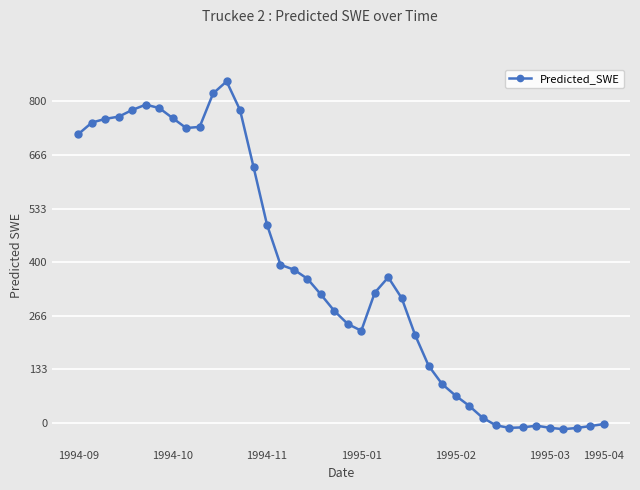

What is the value of the 24th point from the left?

362.3